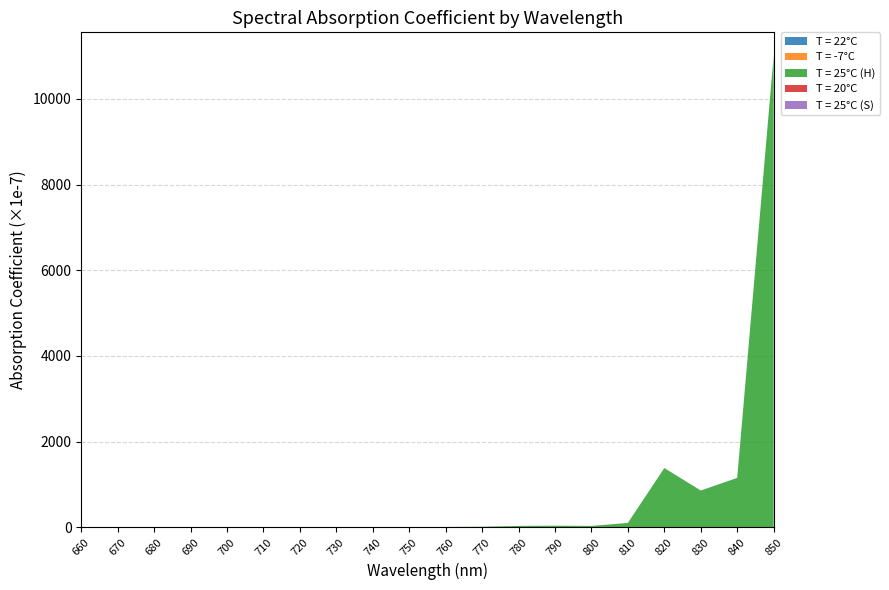

At which category is the sum across all series the highest?

850